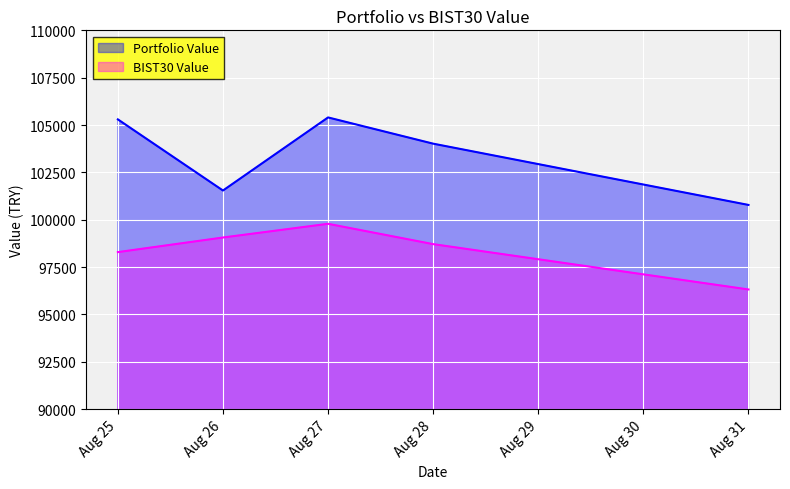

Rank the series by their maximum value, from highest to lowest.

Portfolio Value, BIST30 Value